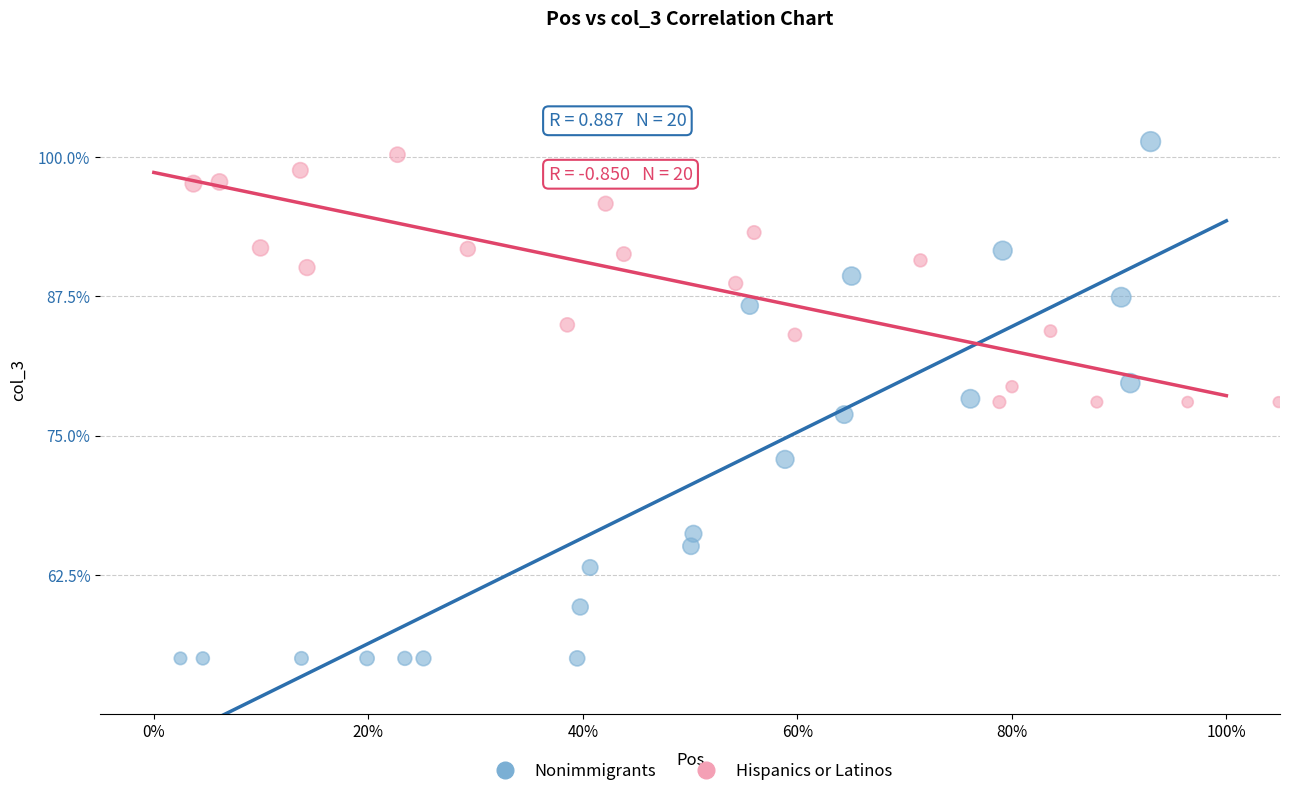

Which series contains the highest Y value?

Nonimmigrants